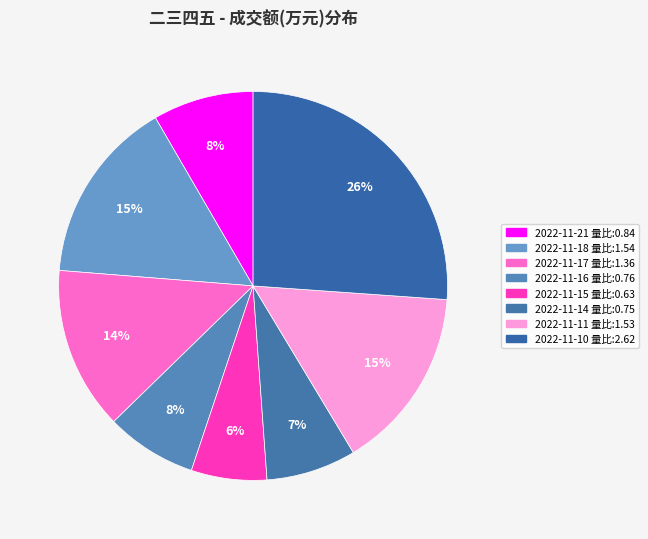

How many slices are in this pie chart?

8